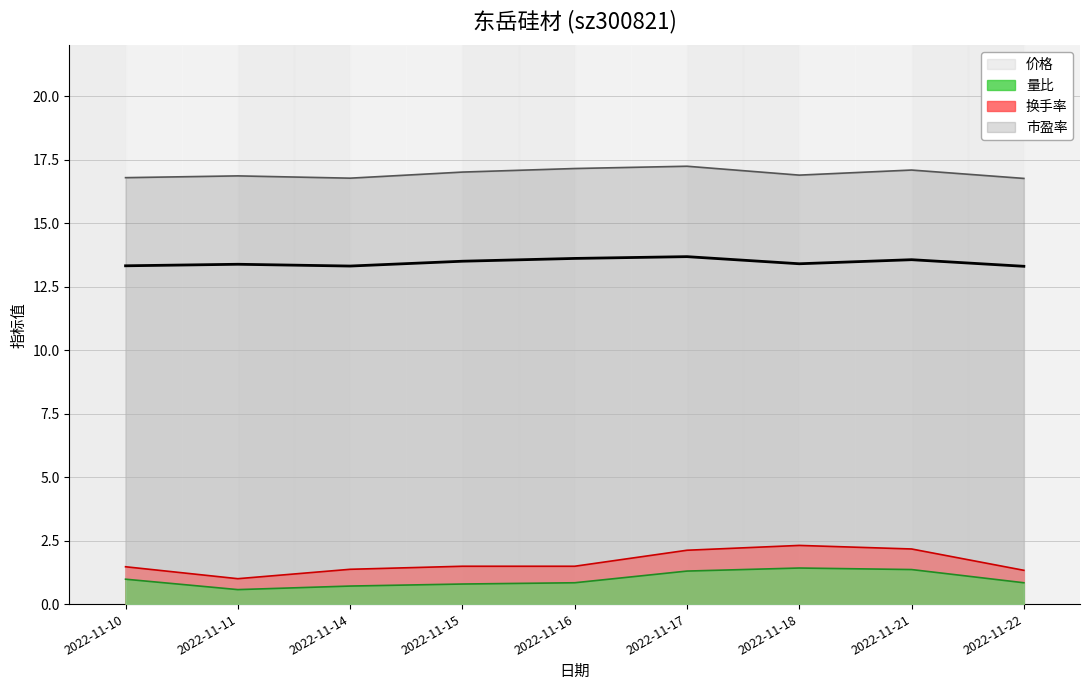

Rank the series by their maximum value, from highest to lowest.

市盈率, 价格, 换手率, 量比